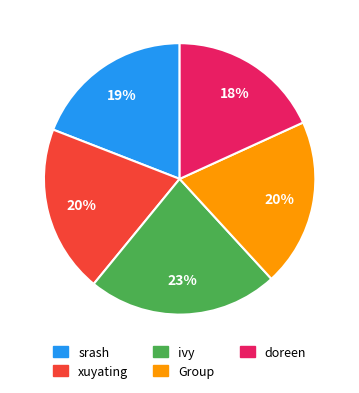

Count the number of slices in the pie.

5